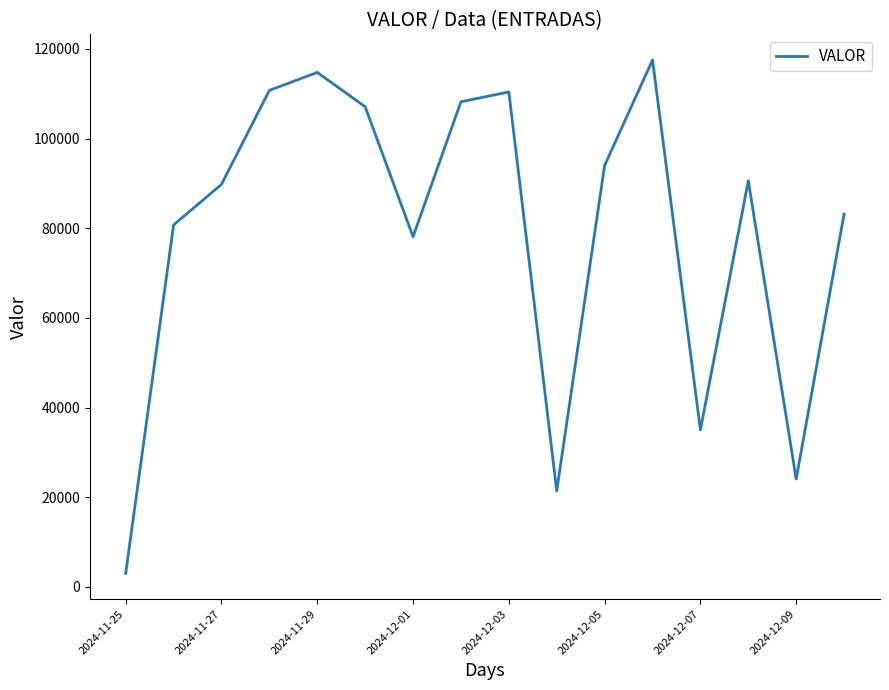

What is the maximum value shown in the chart?

117511